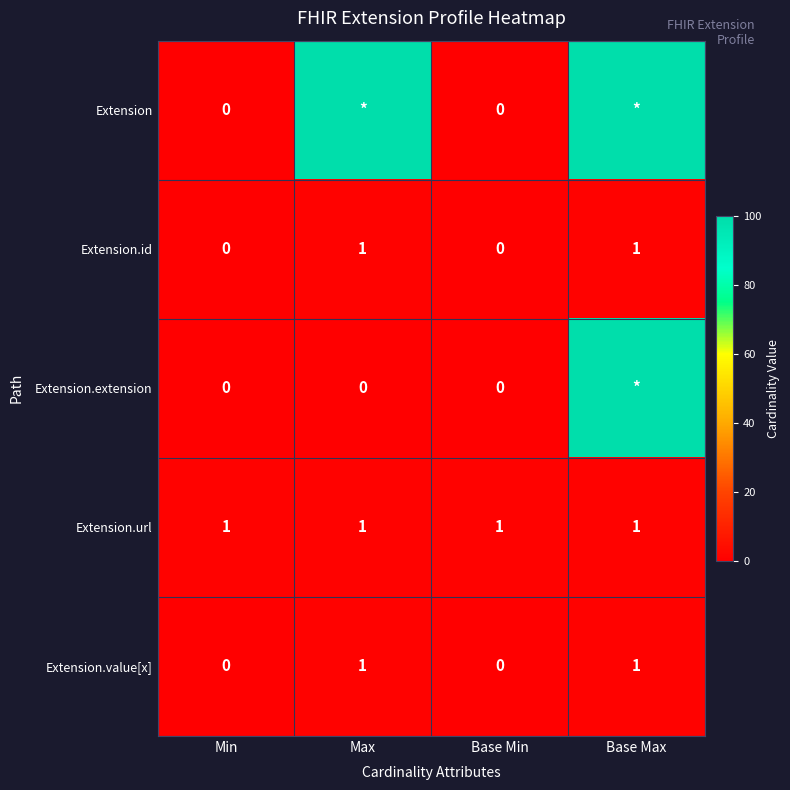

Is it true that Extension.value[x] equals 1 at Base Max?

True